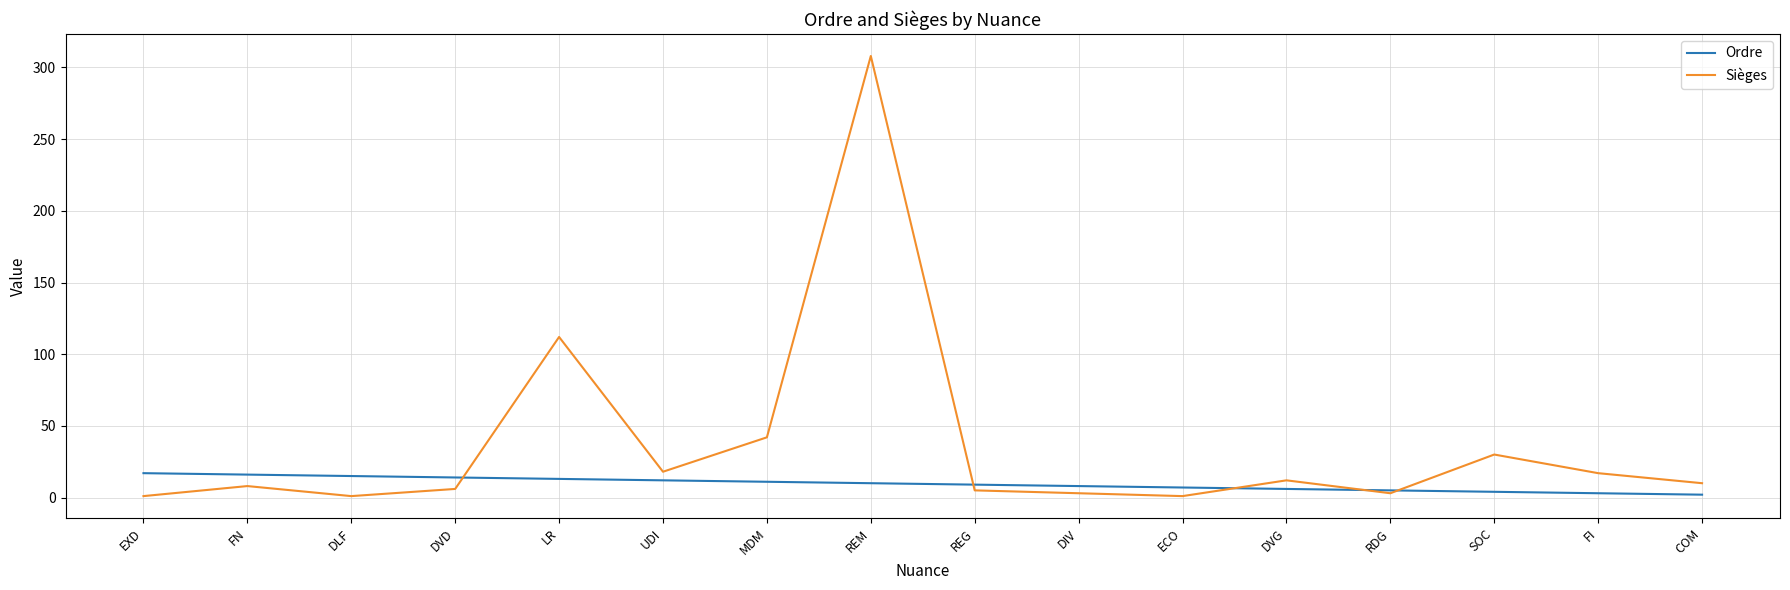

What is the total value across all series at FN?

24